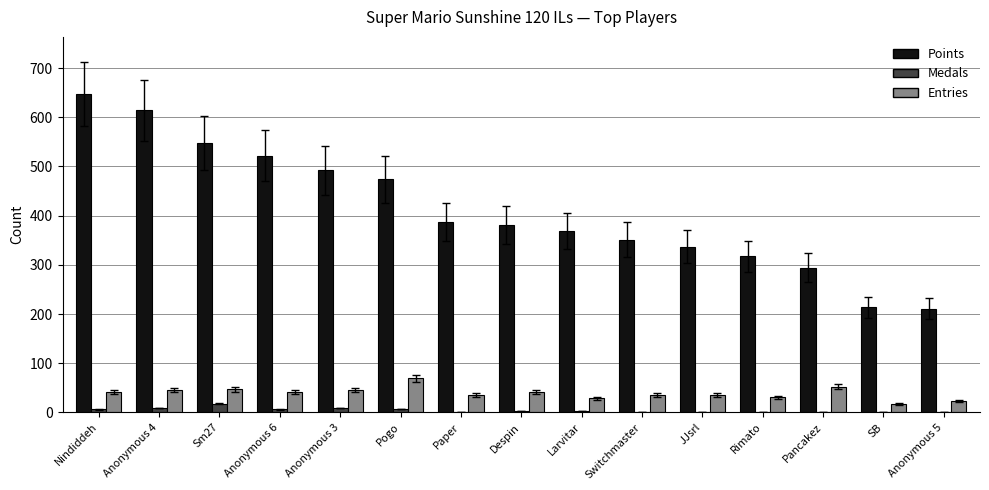

Is it true that Entries equals 42 at Despin?

True